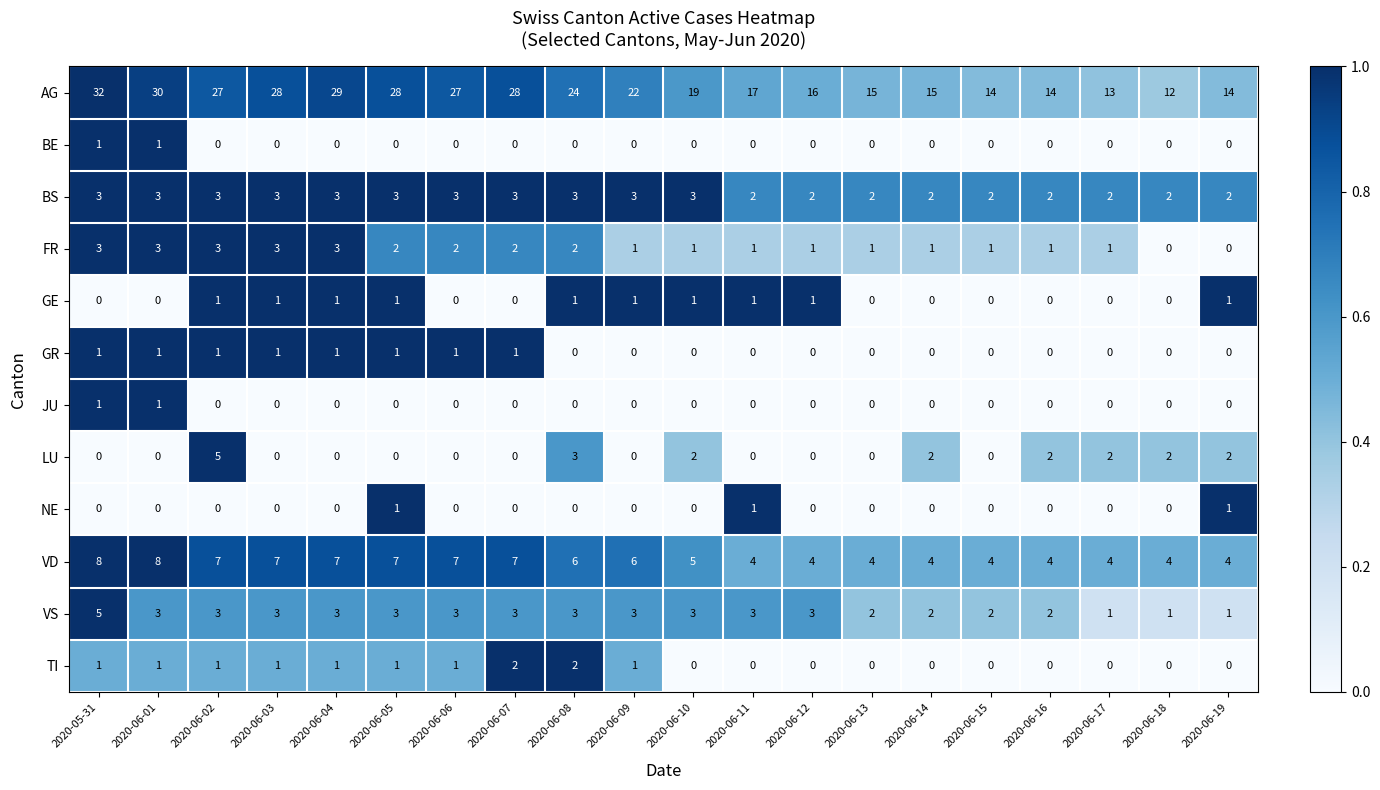

Which series has the widest spread of values?

AG